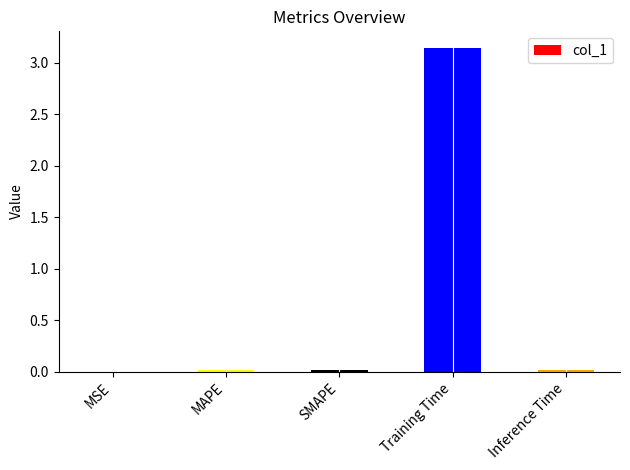

Which category has the lowest value across all series?

MSE